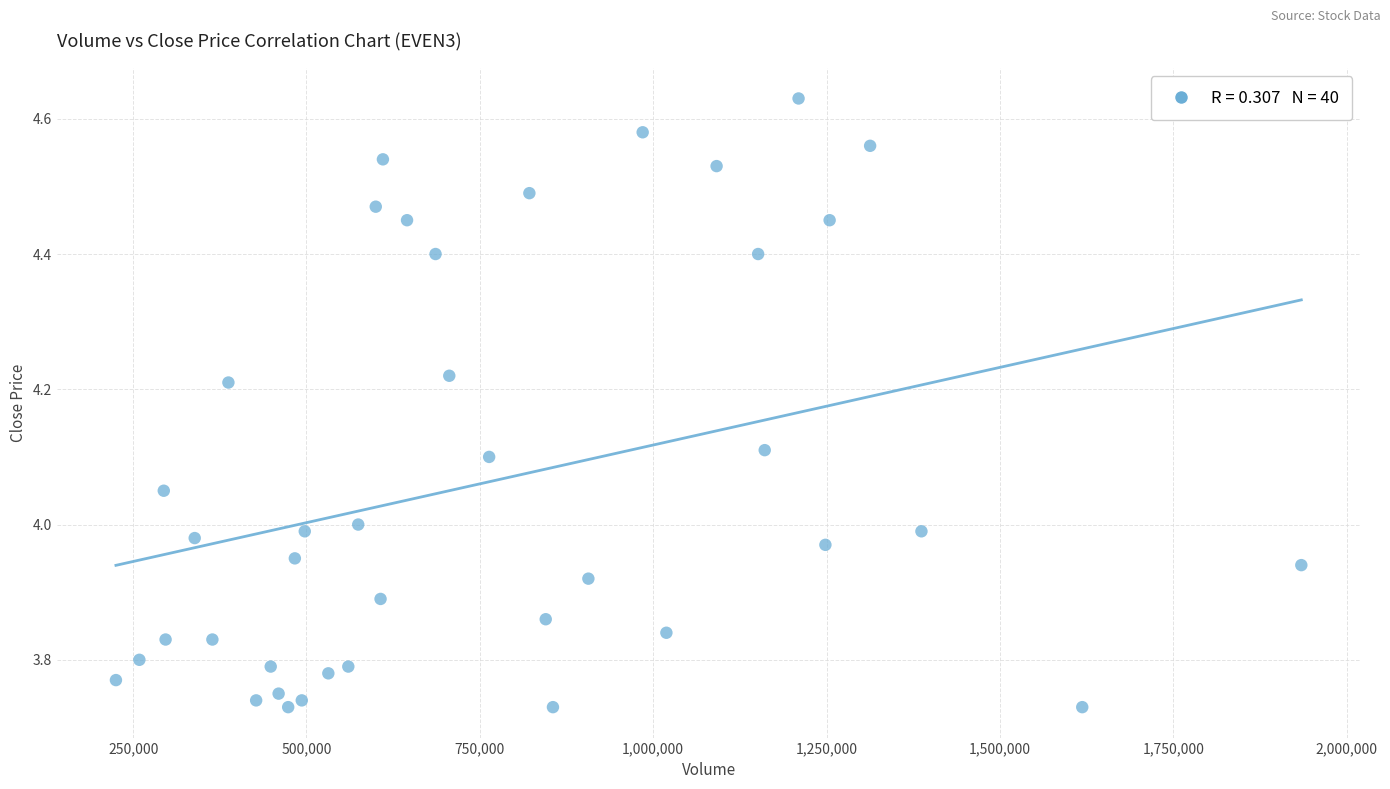

What is the range of Y values (max minus min)?

0.9